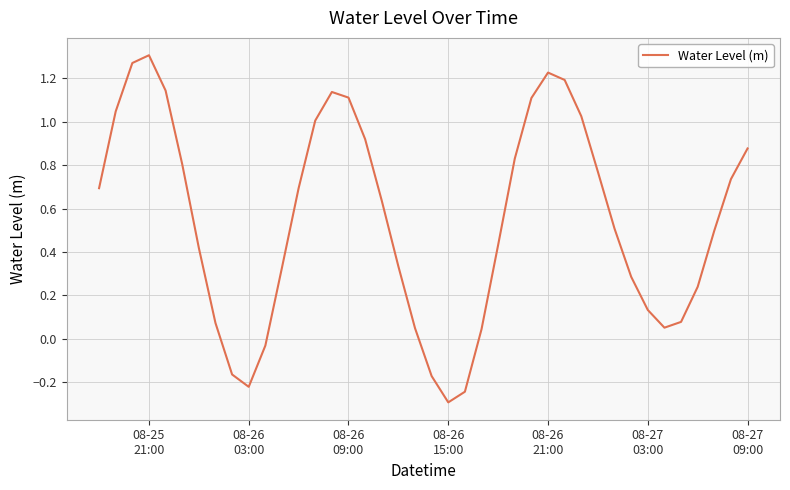

Count the number of categories in the chart.

40